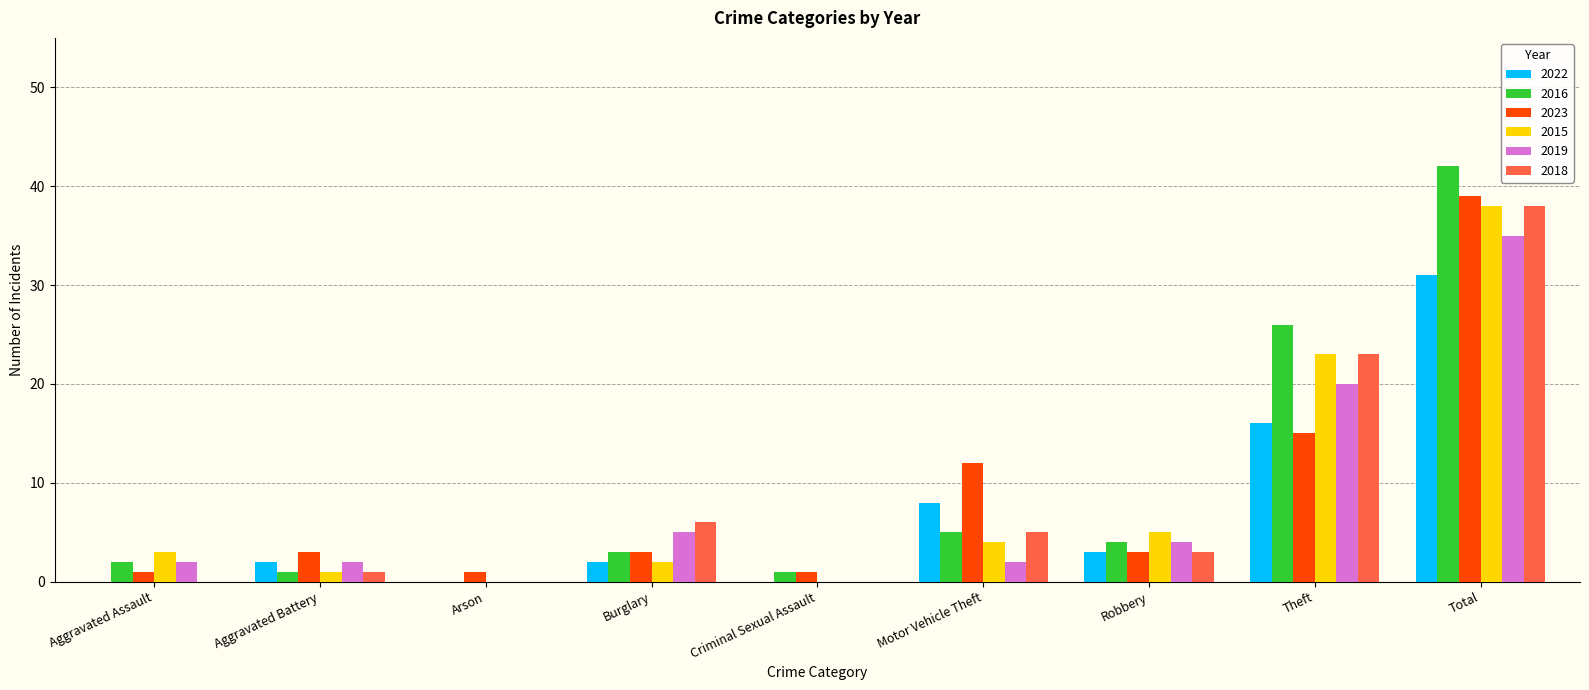

What is the sum of all 2023 values?

78